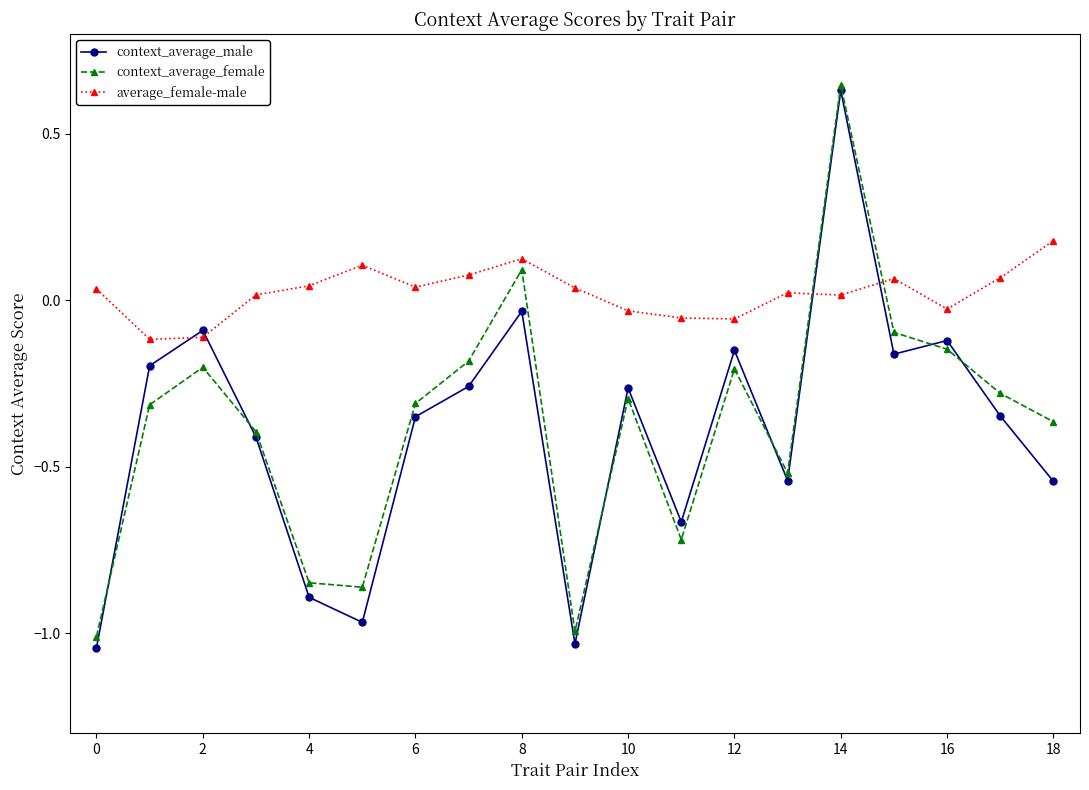

How many interior local peaks does the context_average_female series have?

5